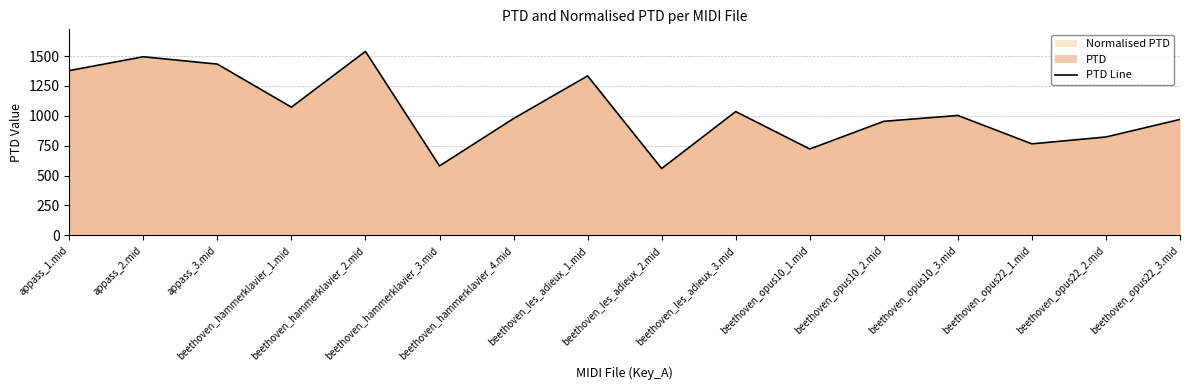

Rank the categories by value from highest to lowest.

beethoven_hammerklavier_2.mid, appass_2.mid, appass_3.mid, appass_1.mid, beethoven_les_adieux_1.mid, beethoven_hammerklavier_1.mid, beethoven_les_adieux_3.mid, beethoven_opus10_3.mid, beethoven_hammerklavier_4.mid, beethoven_opus22_3.mid, beethoven_opus10_2.mid, beethoven_opus22_2.mid, beethoven_opus22_1.mid, beethoven_opus10_1.mid, beethoven_hammerklavier_3.mid, beethoven_les_adieux_2.mid